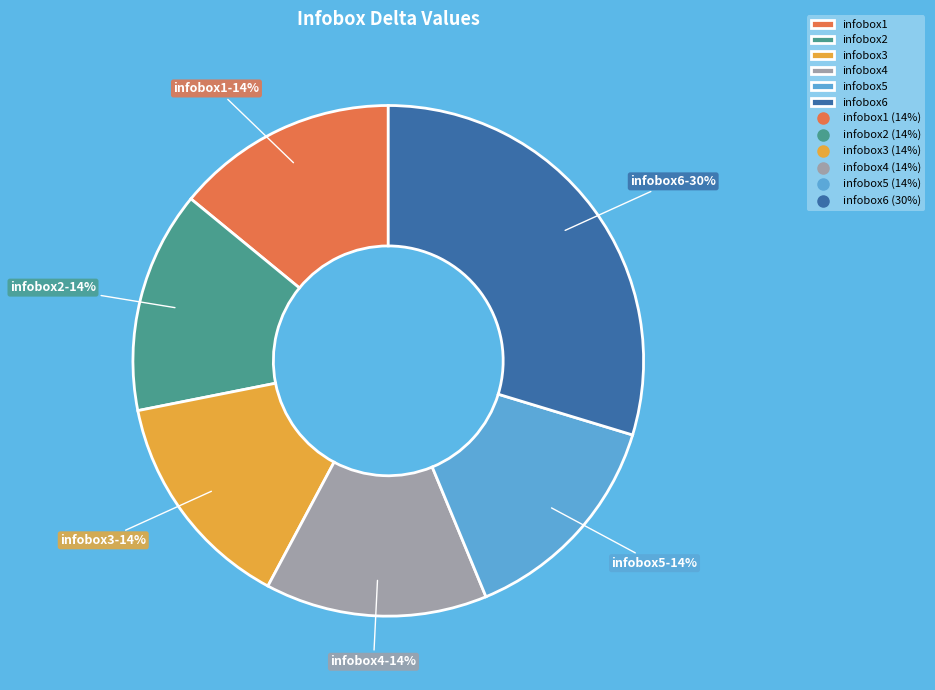

To the nearest percent, what percentage of the pie is infobox2?

14%